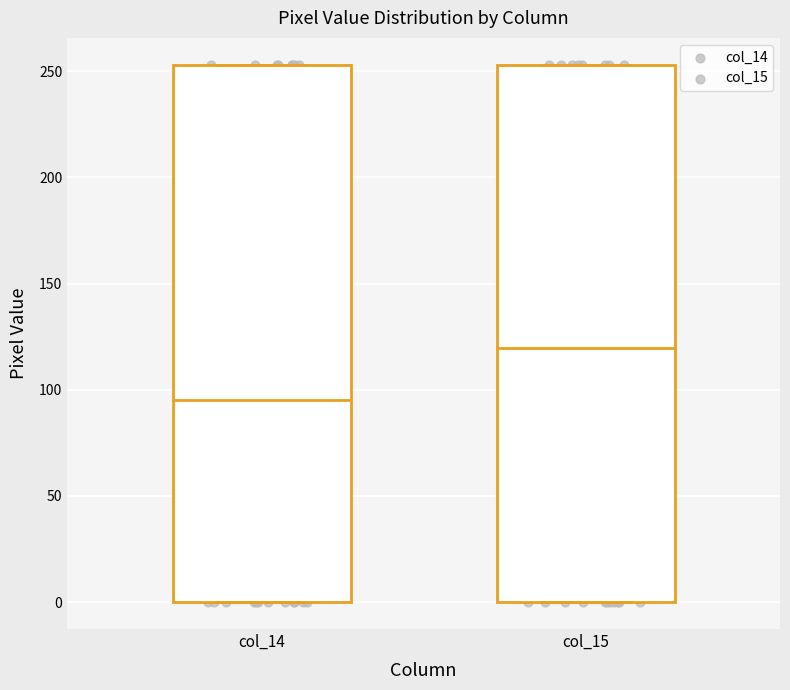

Where is the upper edge of the box for col_14 on the y-axis? The values are not printed on the chart, so give them approximately, as read against the axis.

255